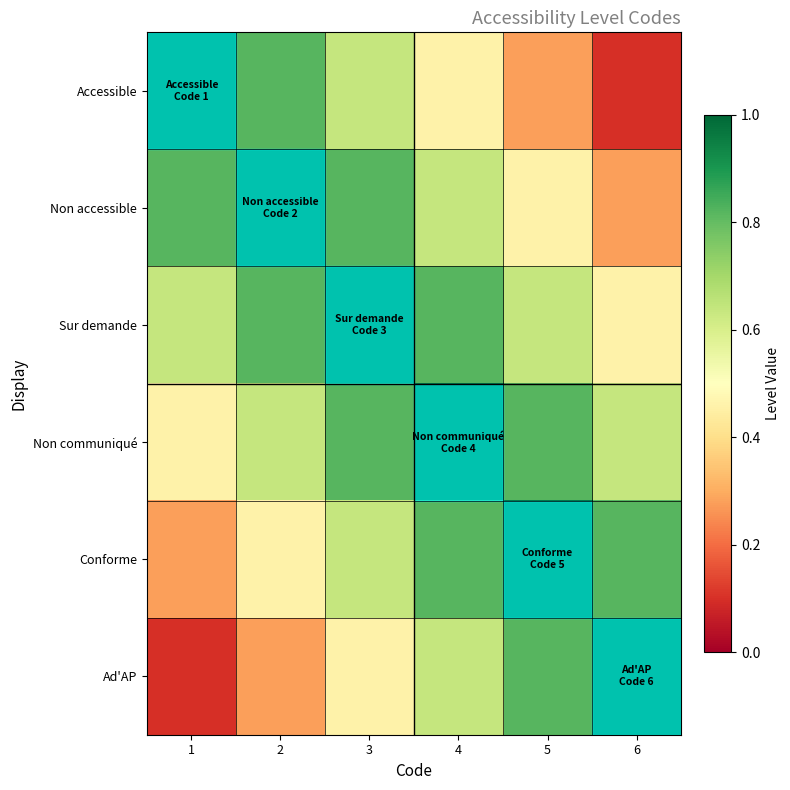

How many distinct data groups are displayed?

6